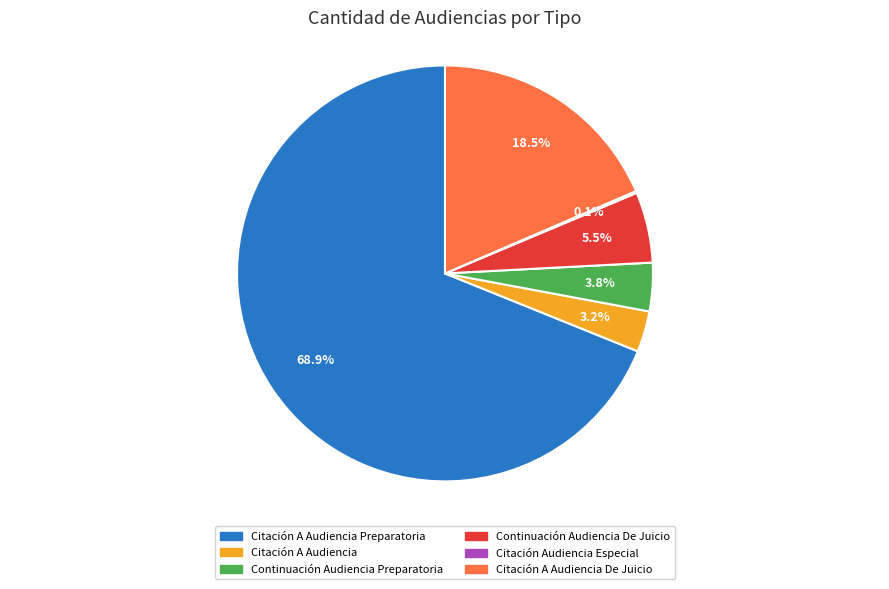

Which has a higher value, Citación A Audiencia De Juicio or Continuación Audiencia De Juicio?

Citación A Audiencia De Juicio